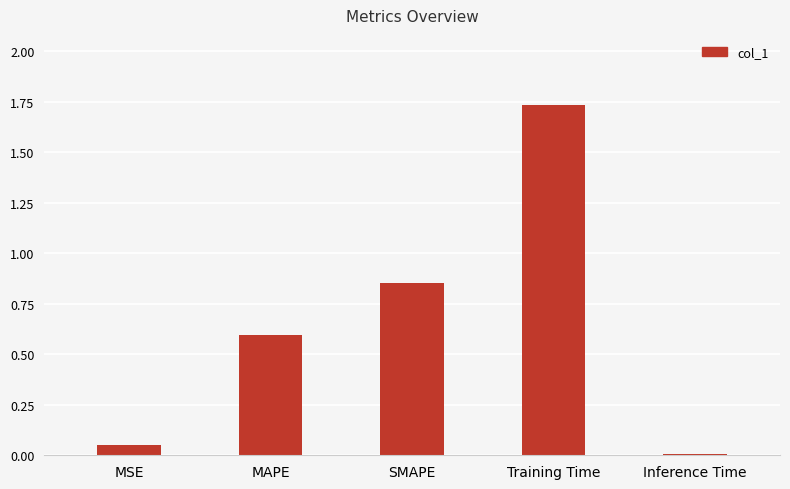

What is the average value?

0.6